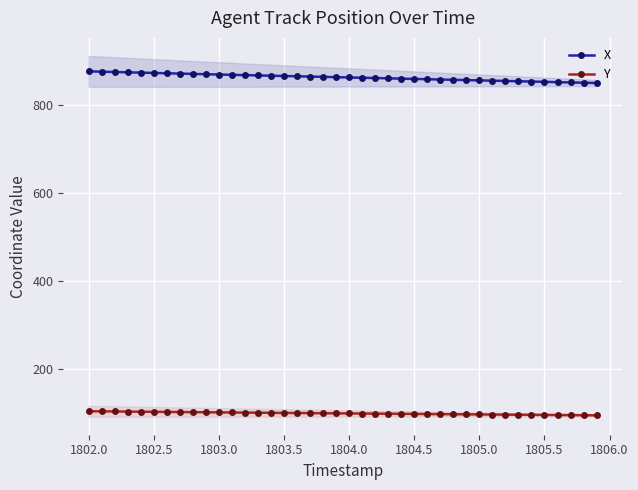

True or false: Y has more than 1 interior local peaks.

False